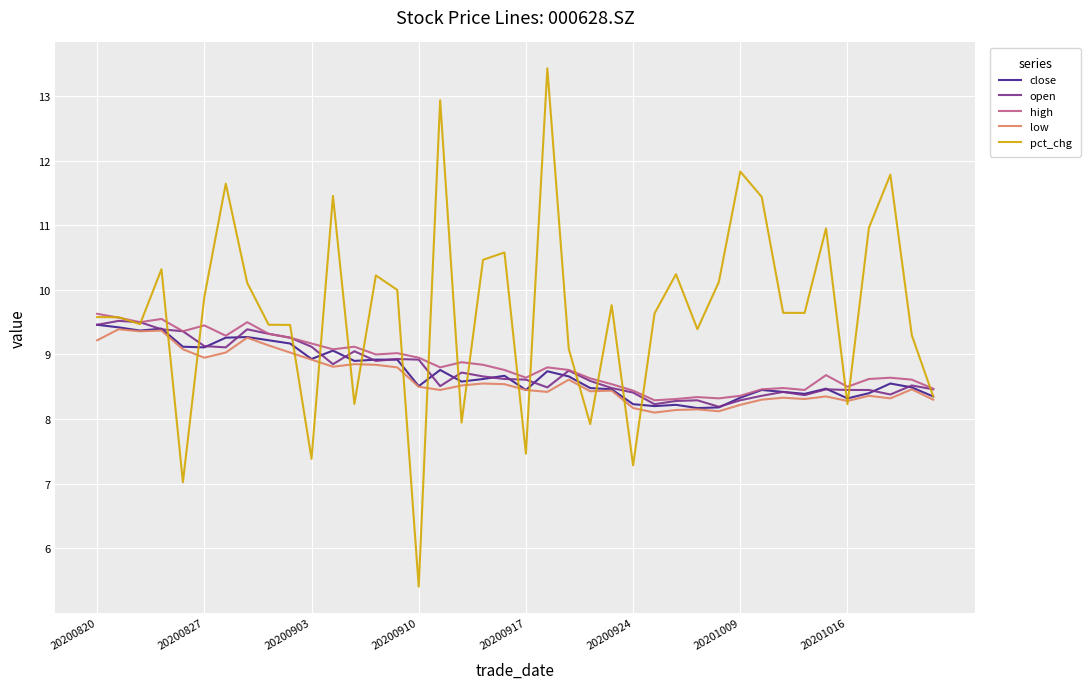

What is the maximum value shown in the chart?

13.4